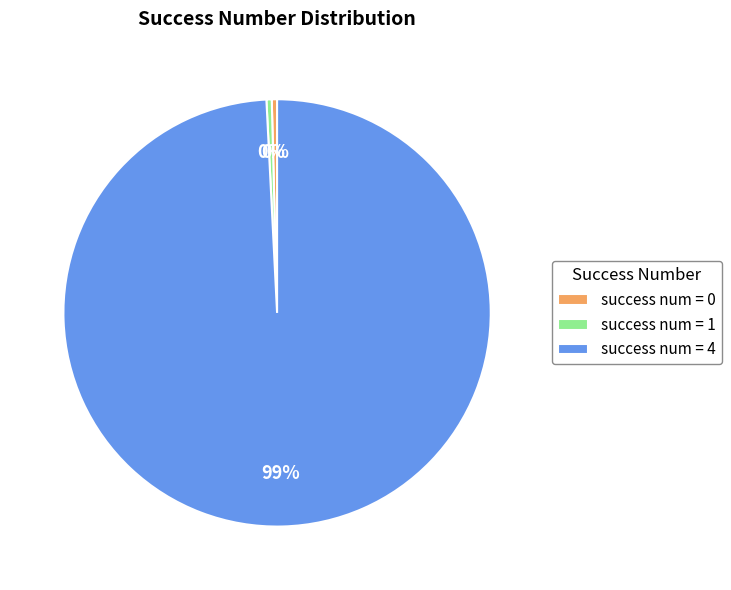

Combined, do success num = 1 and success num = 0 account for over 50%?

No